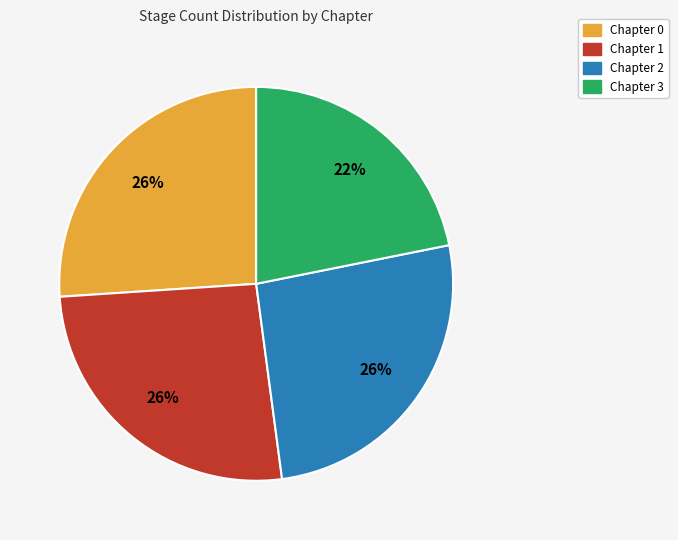

Do Chapter 3 and Chapter 2 together represent more than half of the pie?

No